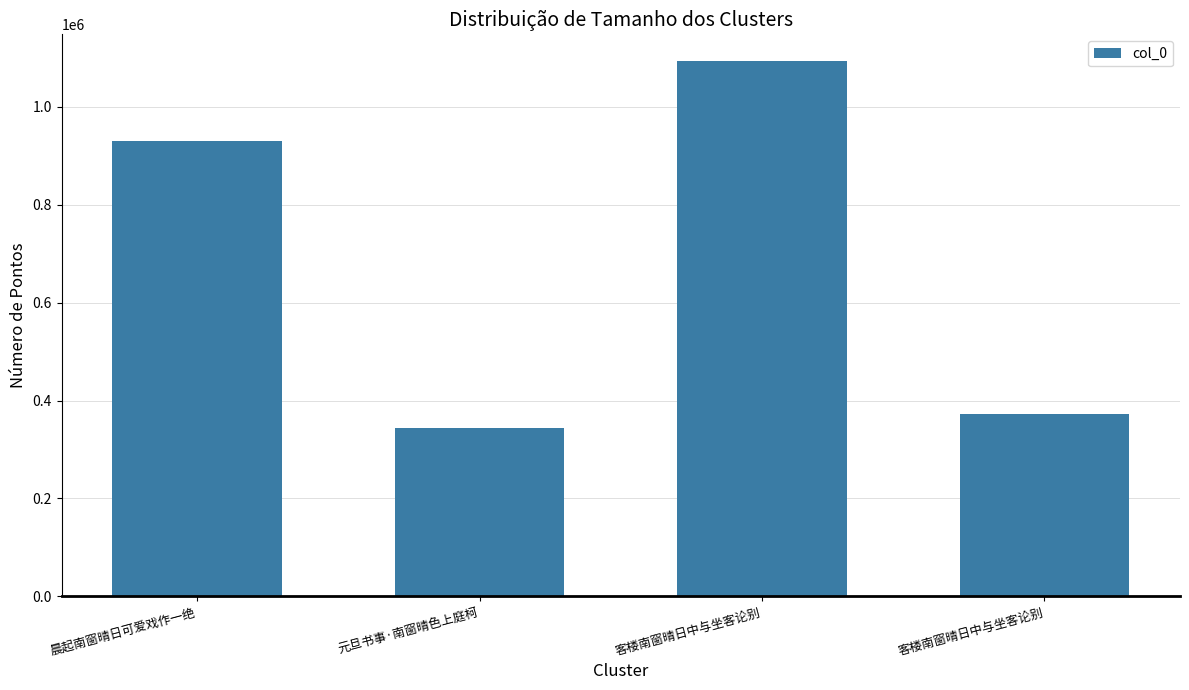

Rank the categories by value from lowest to highest.

元旦书事·南窗晴色上庭柯, 客楼南窗晴日中与坐客论别, 晨起南窗晴日可爱戏作一绝, 客楼南窗晴日中与坐客论别